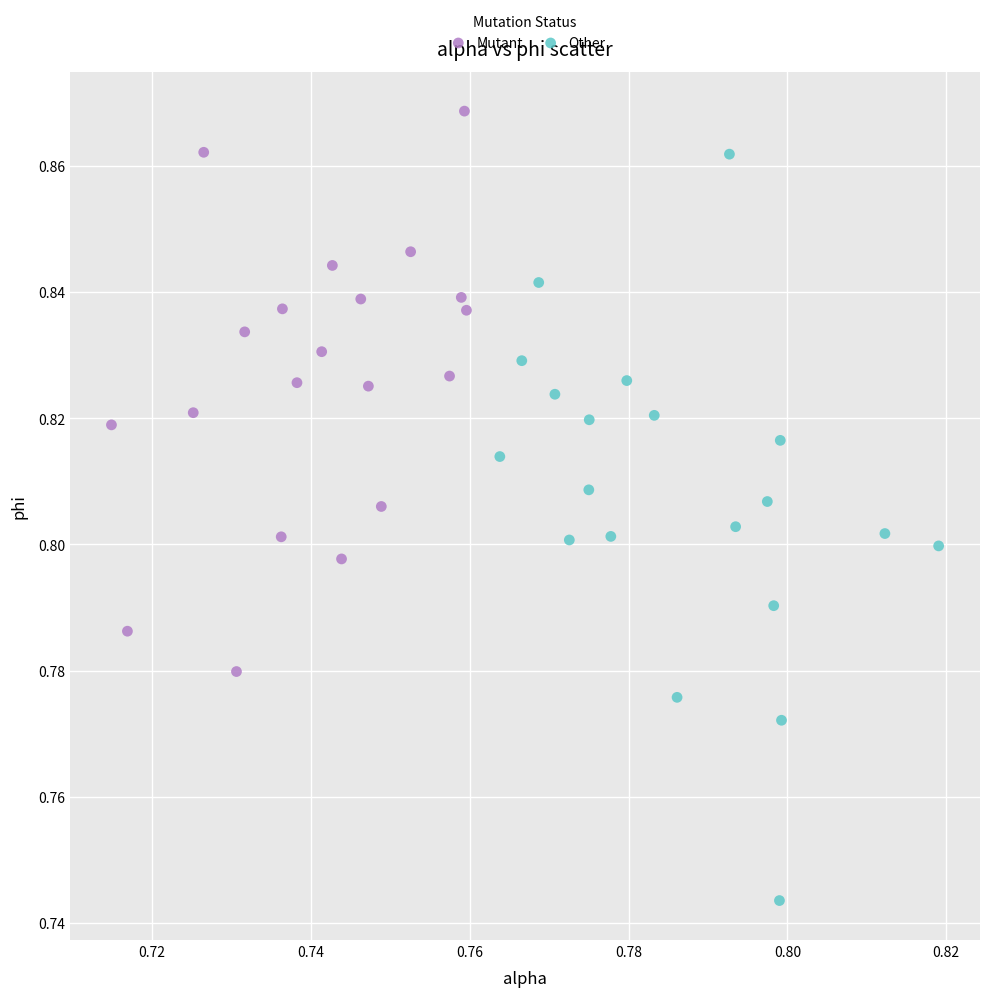

What are all the series names shown in the legend?

Mutant, Other